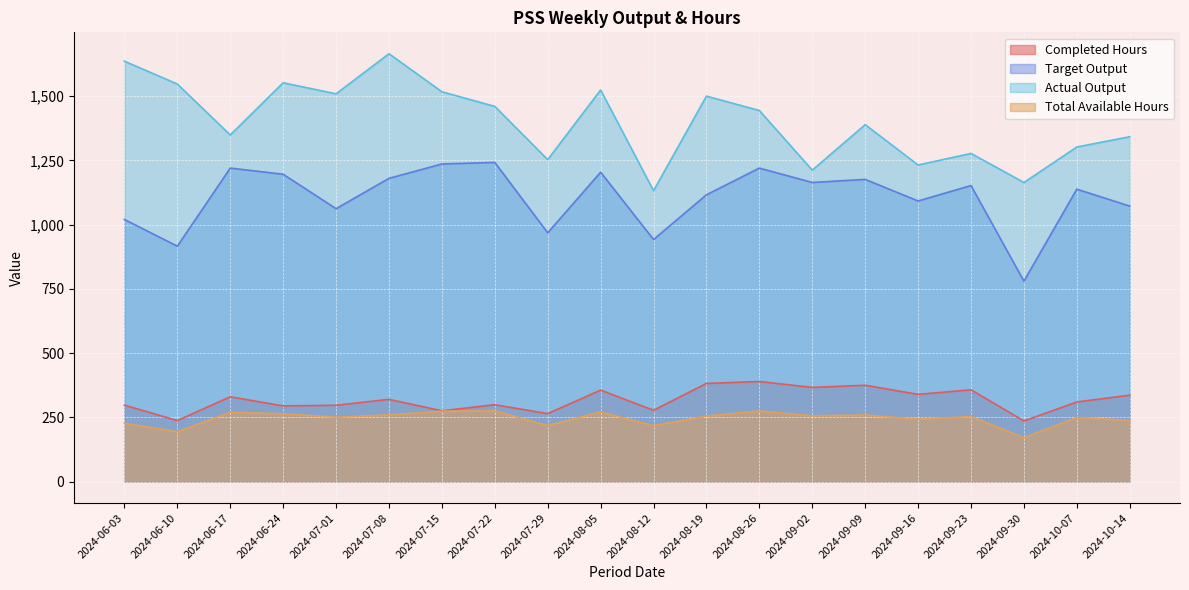

Which has a higher value, 2024-08-26 or 2024-09-30?

2024-08-26